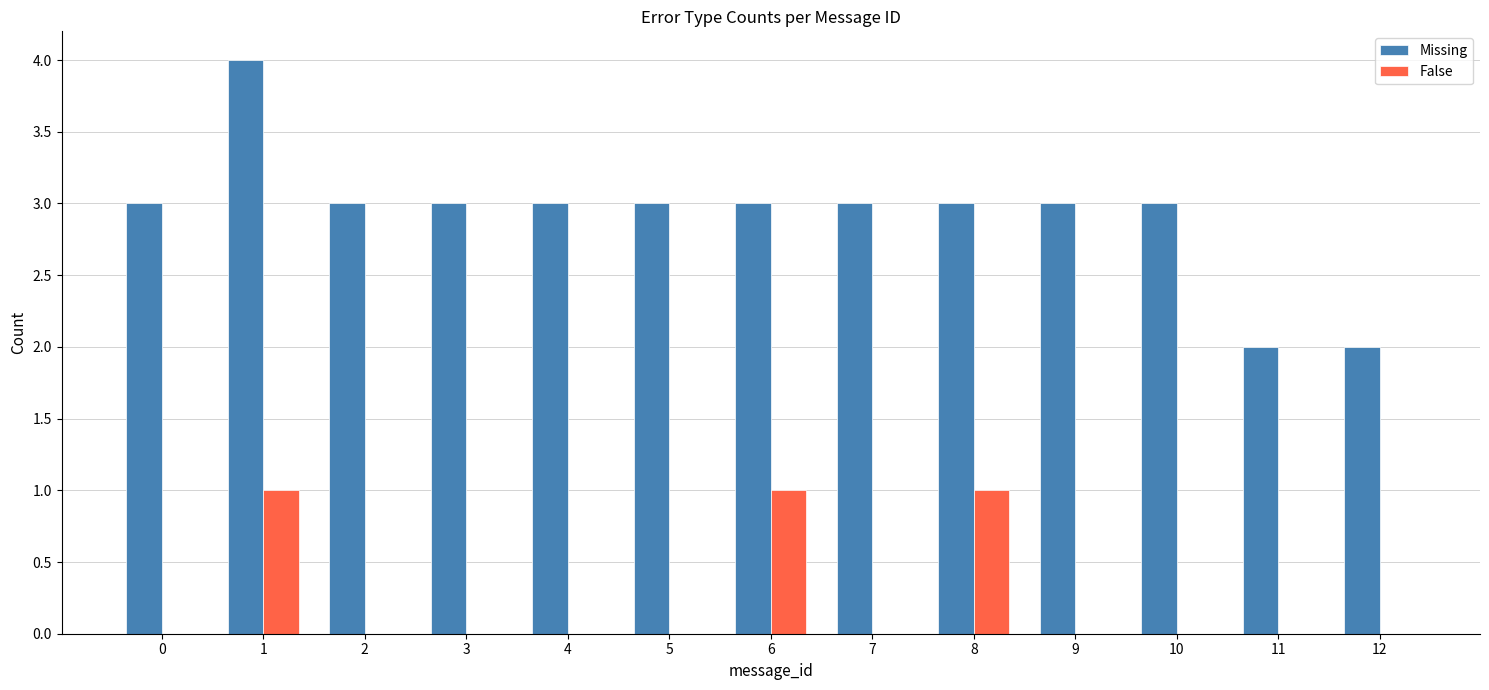

Which series has the largest total across all categories?

Missing